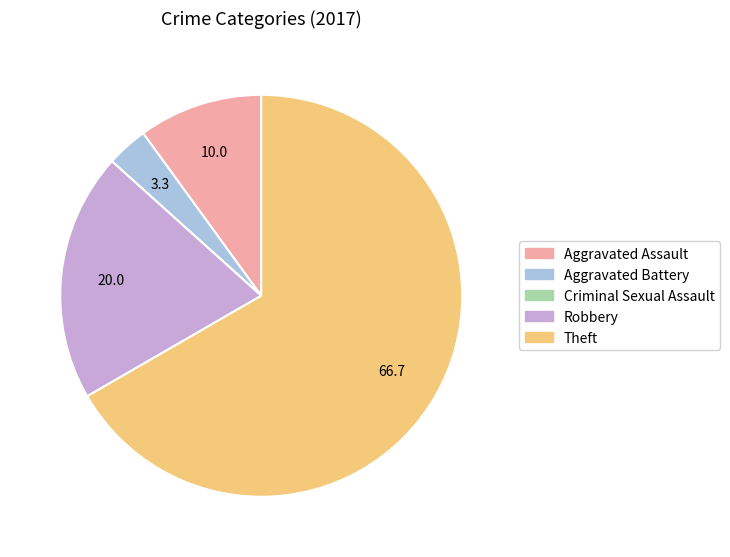

Is Theft the majority of the pie?

Yes